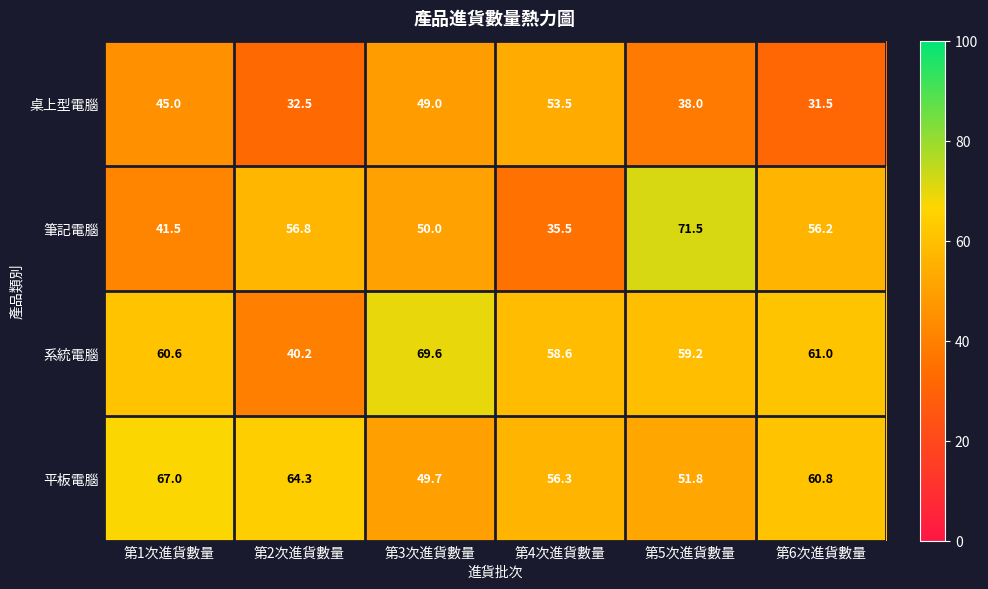

Reading right to left, list all the values displayed in this chart.

桌上型電腦: 31.5	38.0	53.5	49.0	32.5	45.0
筆記電腦: 56.2	71.5	35.5	50.0	56.8	41.5
系統電腦: 61.0	59.2	58.6	69.6	40.2	60.6
平板電腦: 60.8	51.8	56.3	49.7	64.3	67.0